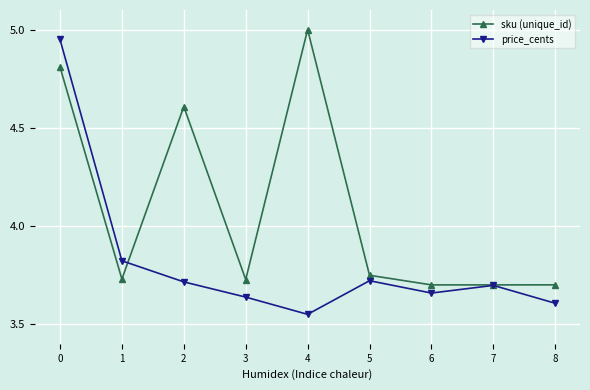

Is it true that sku (unique_id) equals 6.1 at 1?

False